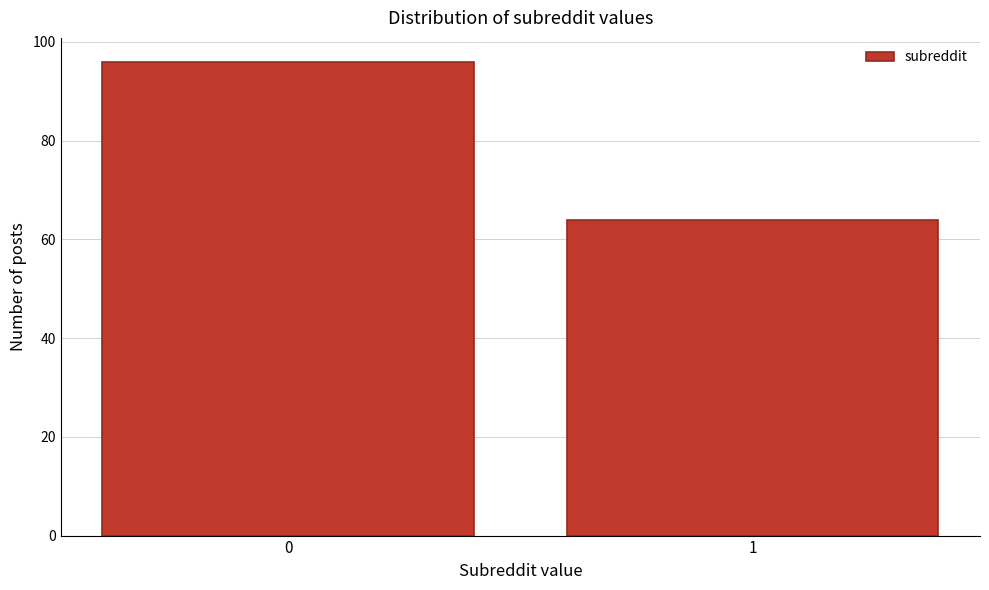

Reading left to right, transcribe all the data shown in this chart.

0=96	1=64